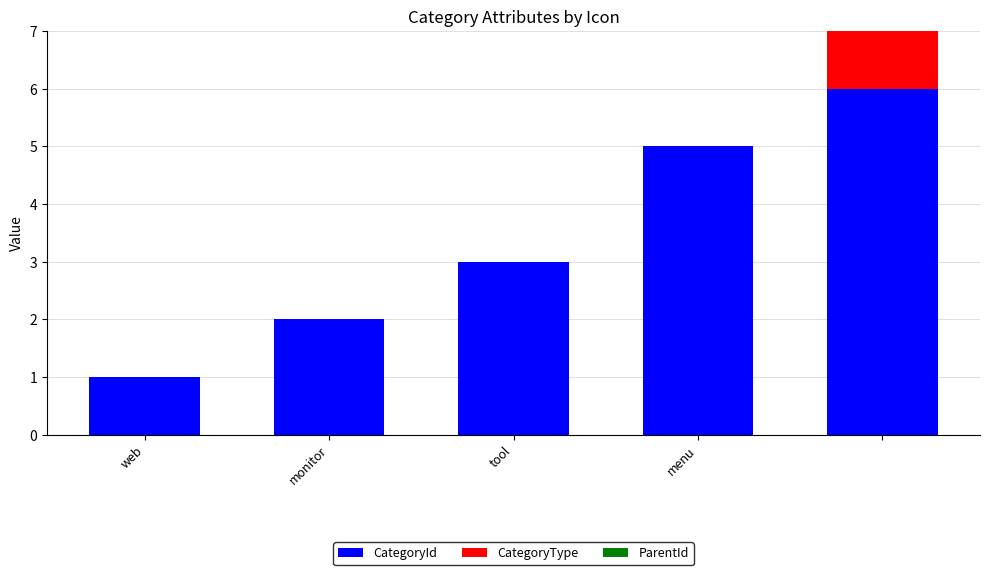

What is the maximum value for CategoryId?

6